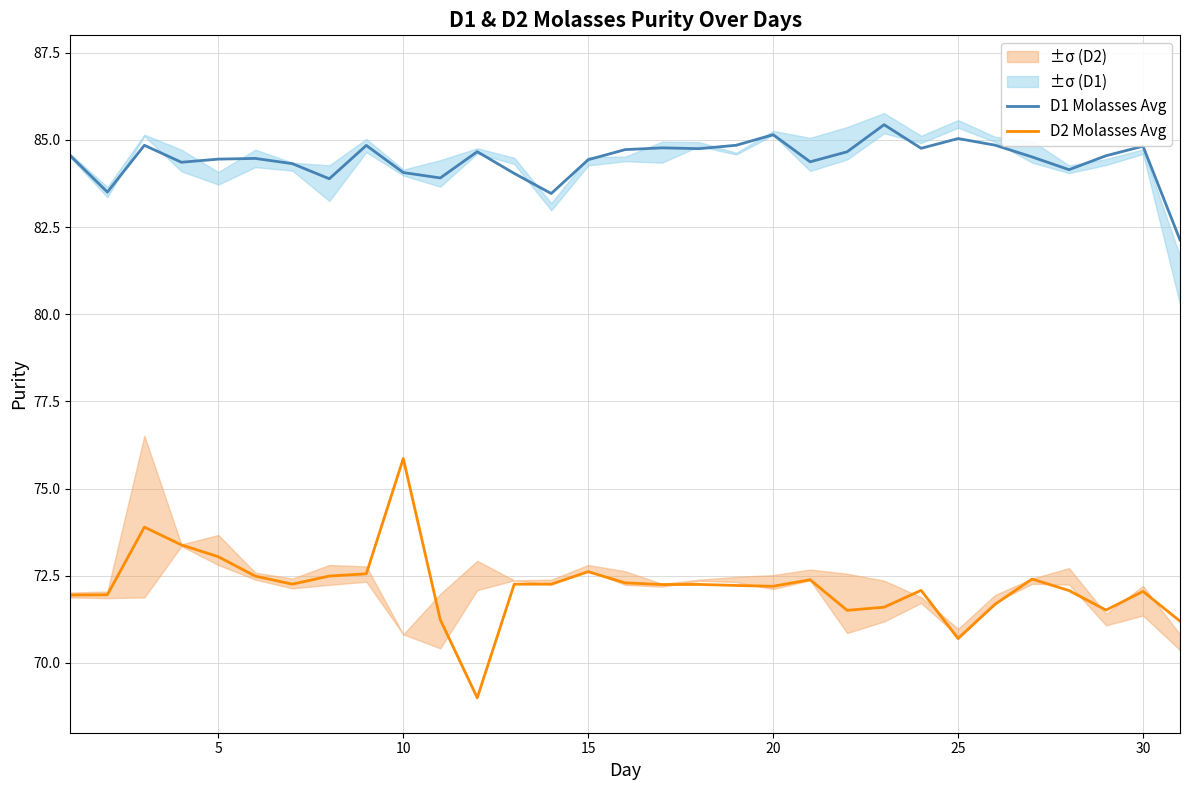

How many interior local valleys does the D1 Molasses Avg series have?

9